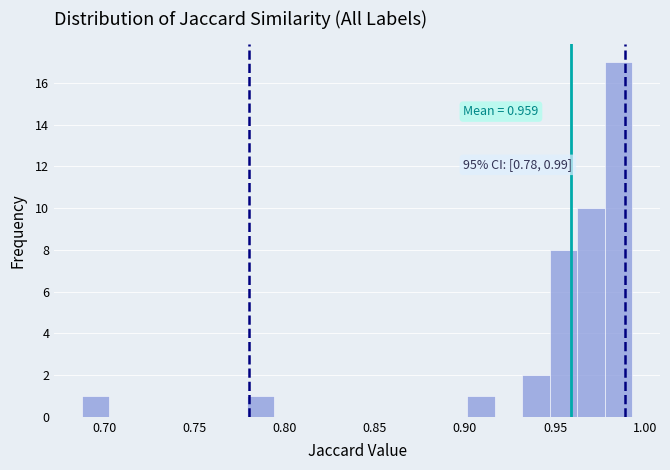

Around what value on the x-axis is the tallest bar? Give the approximate position of its centre, as read against the axis.

0.985